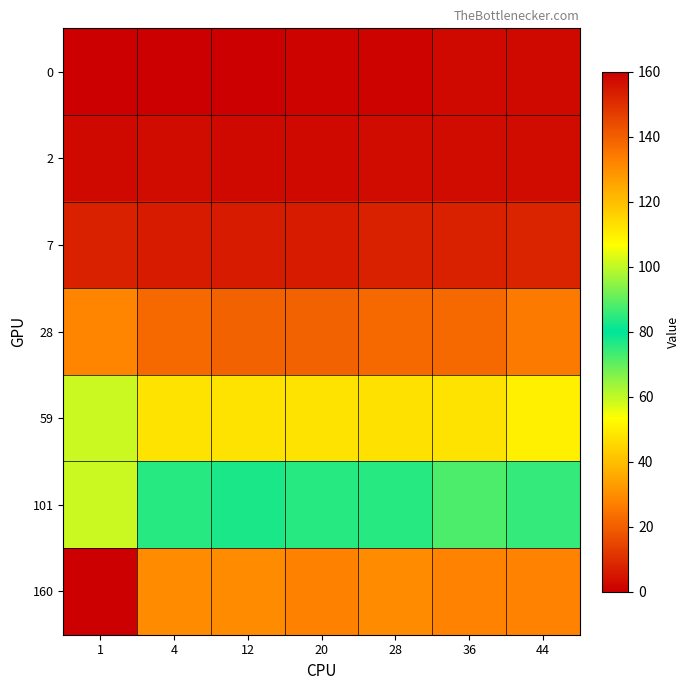

What is the spread (max minus min) of values at 4?

130